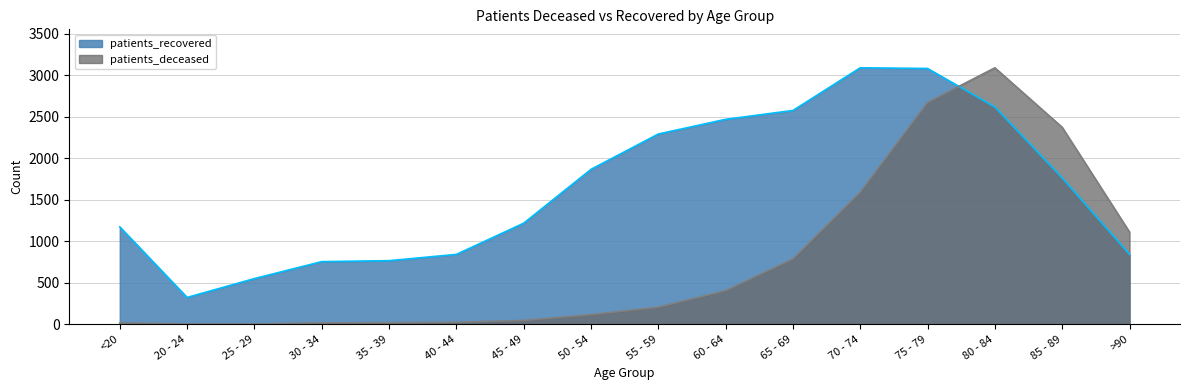

What are all the series names shown in the legend?

patients_recovered, patients_deceased